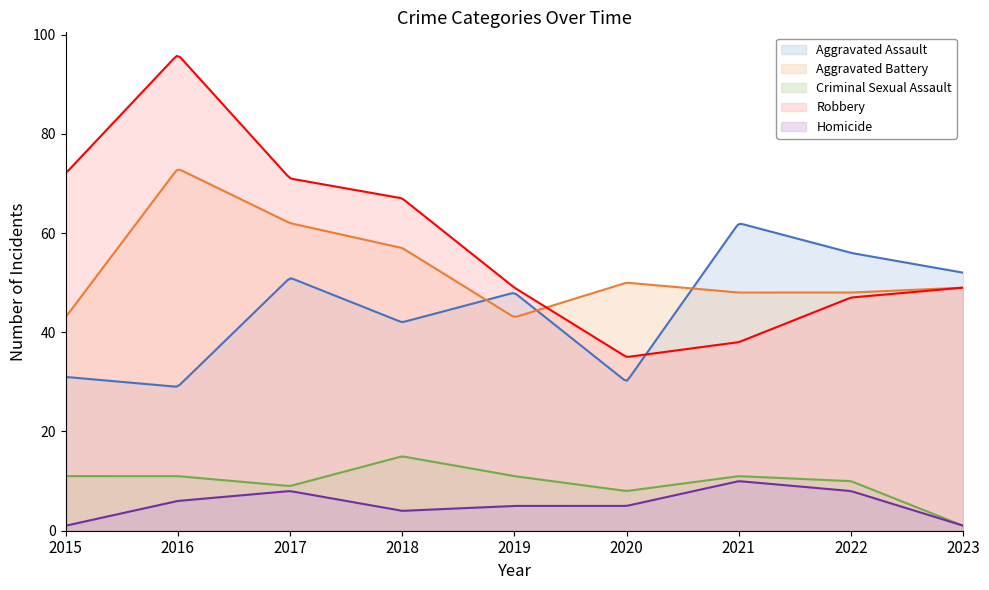

True or false: Homicide and Robbery intersect in this chart.

False